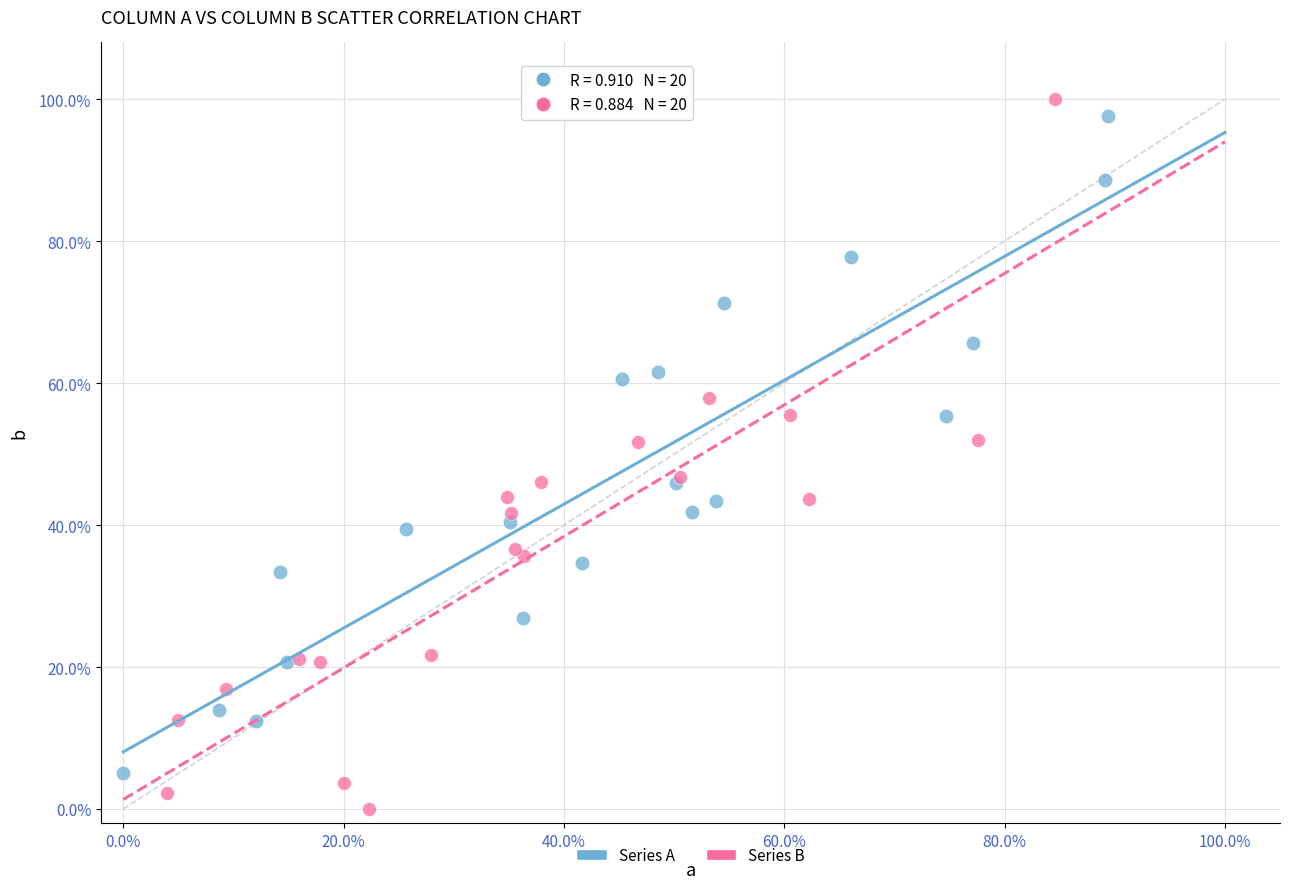

Which series reaches the maximum Y coordinate?

Series B